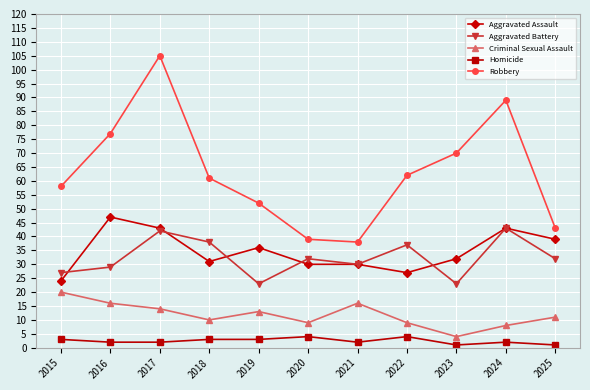

Reading left to right, what are all the values shown in this chart?

Aggravated Assault: 2015=24	2016=47	2017=43	2018=31	2019=36	2020=30	2021=30	2022=27	2023=32	2024=43	2025=39
Aggravated Battery: 2015=27	2016=29	2017=42	2018=38	2019=23	2020=32	2021=30	2022=37	2023=23	2024=43	2025=32
Criminal Sexual Assault: 2015=20	2016=16	2017=14	2018=10	2019=13	2020=9	2021=16	2022=9	2023=4	2024=8	2025=11
Homicide: 2015=3	2016=2	2017=2	2018=3	2019=3	2020=4	2021=2	2022=4	2023=1	2024=2	2025=1
Robbery: 2015=58	2016=77	2017=105	2018=61	2019=52	2020=39	2021=38	2022=62	2023=70	2024=89	2025=43